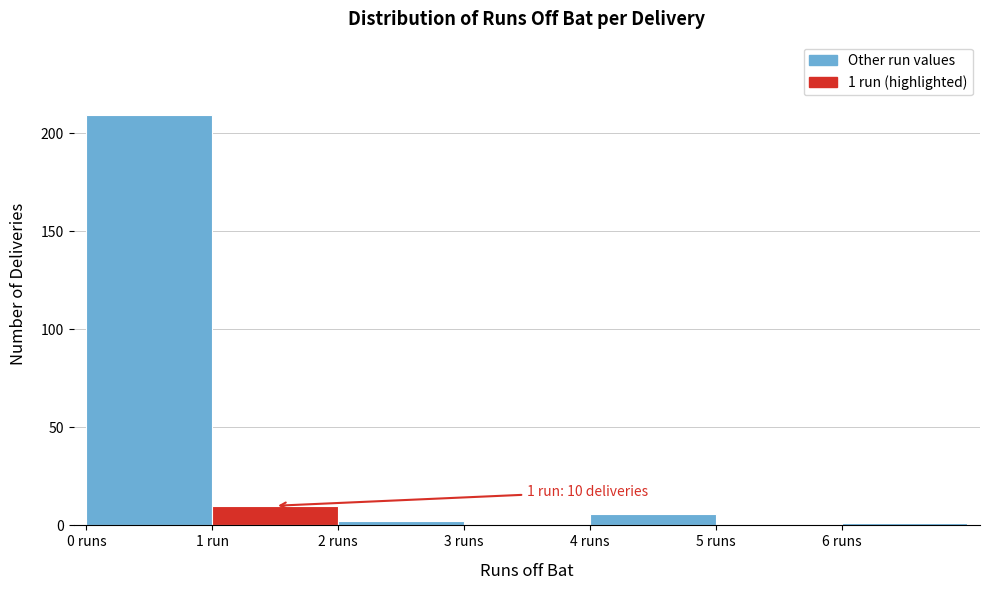

Reading right to left, transcribe all the data shown in this chart.

6 runs=1	5 runs=0	4 runs=6	3 runs=0	2 runs=2	1 run=10	0 runs=209